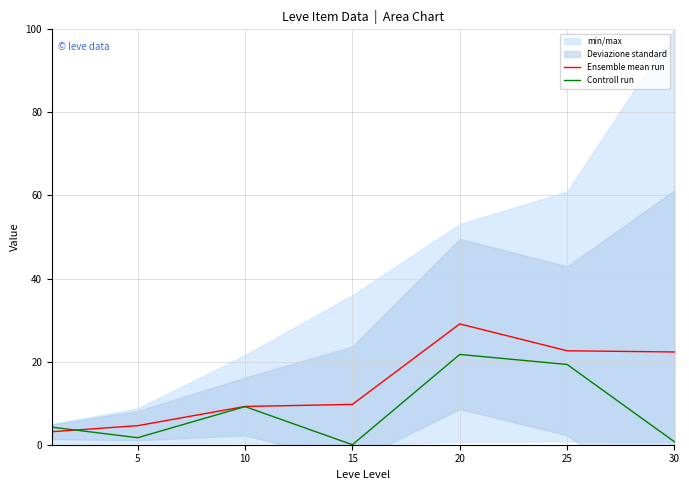

Where does the Ensemble mean run series first go above 9?

10